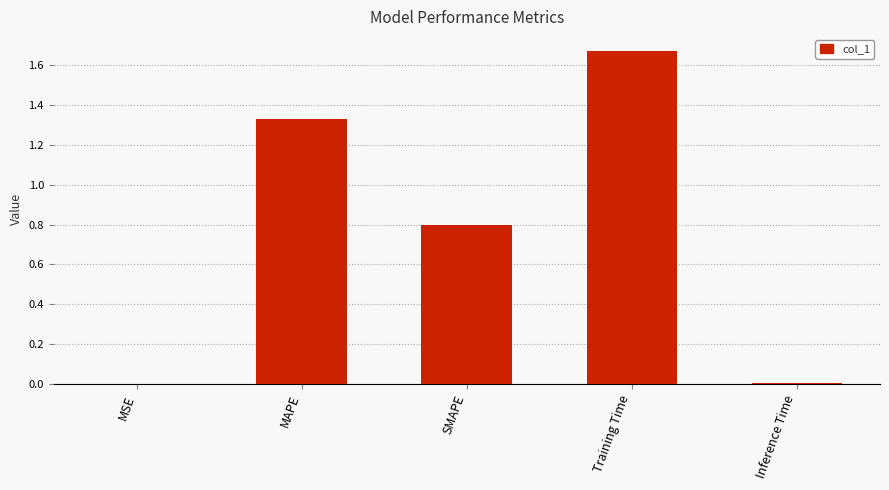

Between SMAPE and MSE, which is larger?

SMAPE